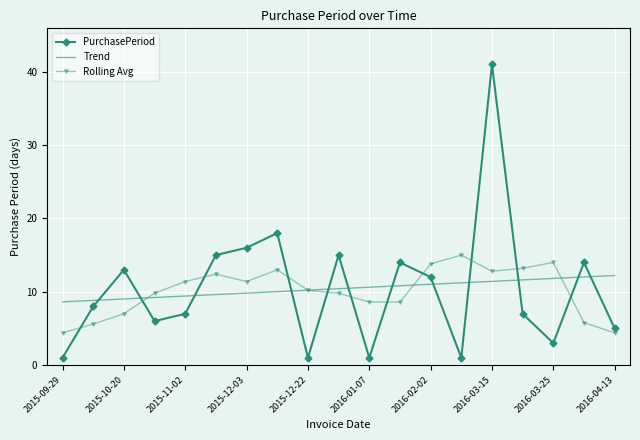

After their last crossing, which series has the higher values: Trend or PurchasePeriod?

Trend